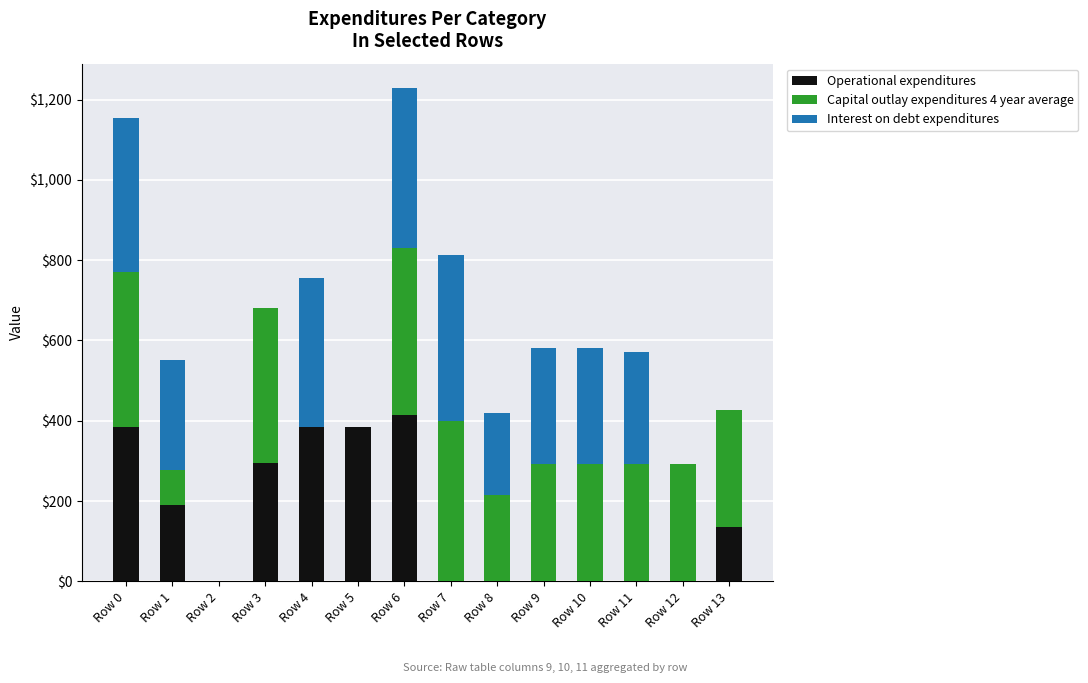

Are the bars horizontal?

No